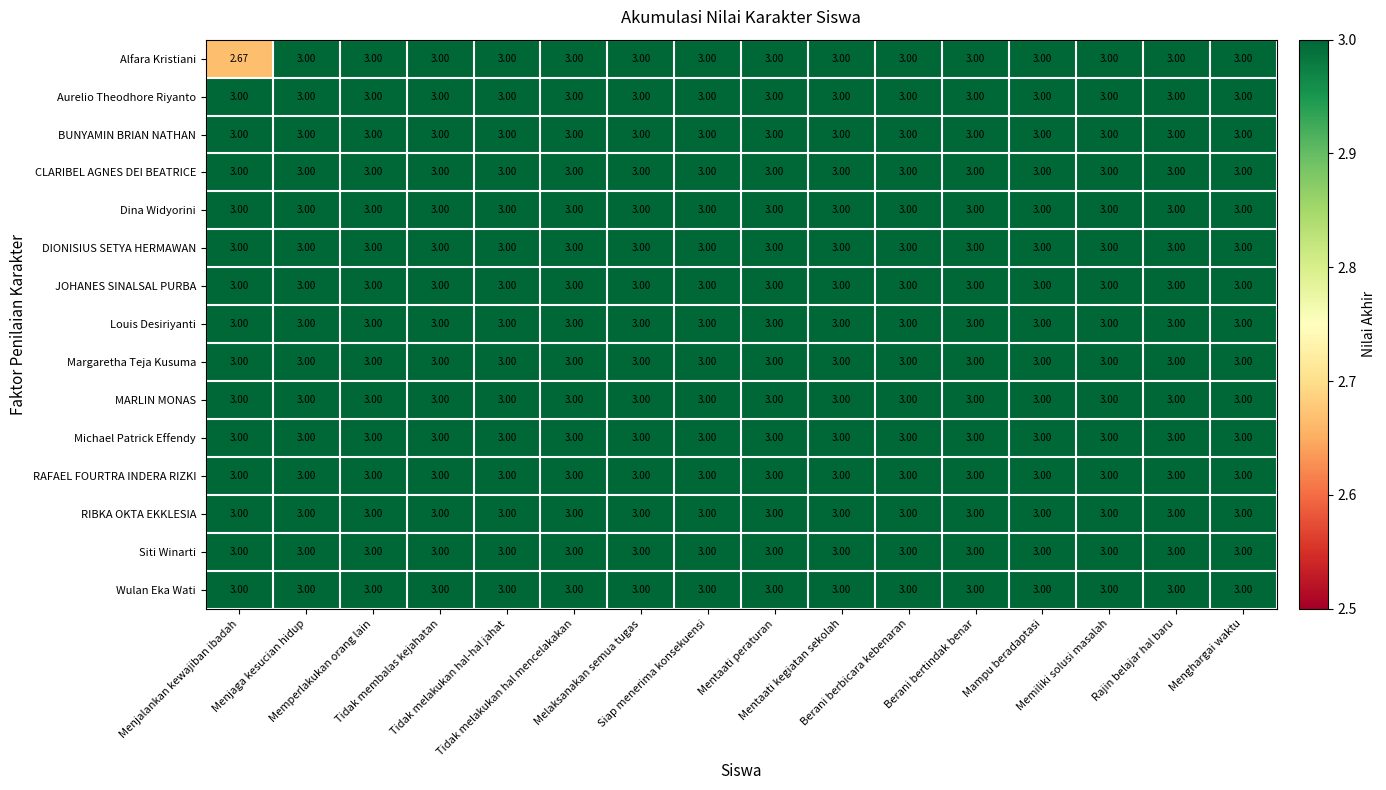

At how many categories does at least one series exceed 2?

16